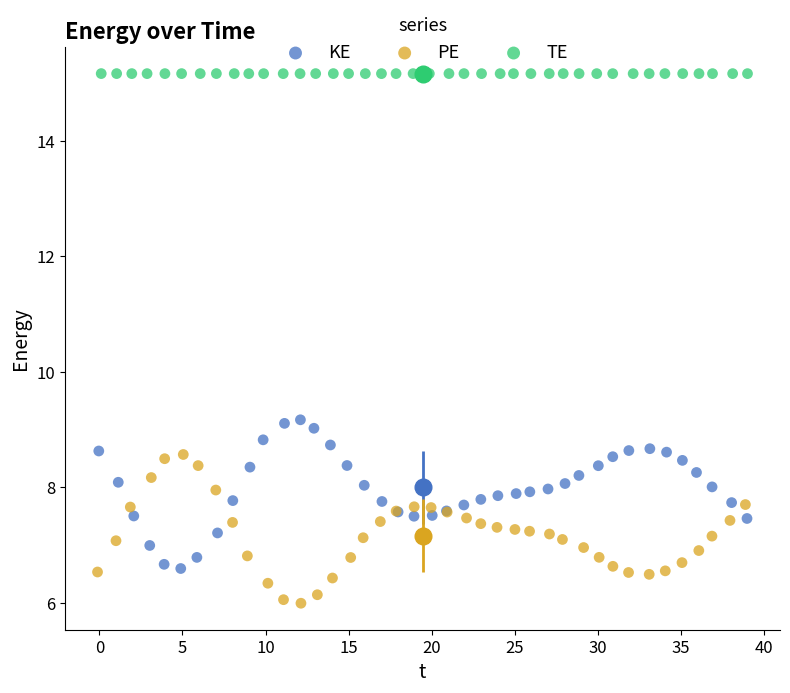

Which series reaches the minimum Y coordinate?

PE